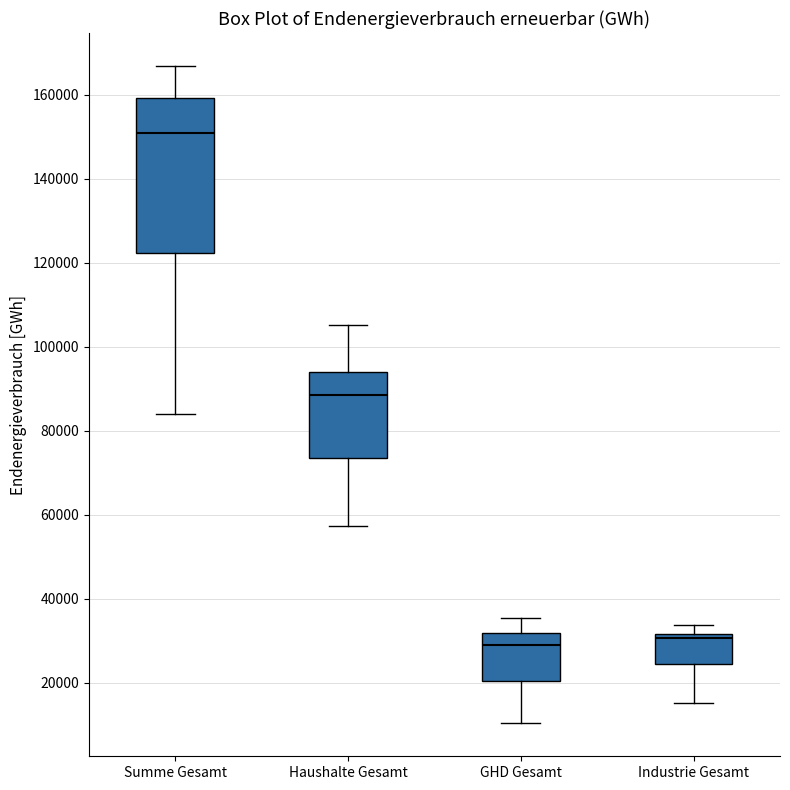

Reading left to right, read every box against the y-axis: the position of its median line, the range the box covers, and the ends of its whiskers. The values are not printed on the chart, so give them approximately, as read against the axis.

Summe Gesamt: median 150000, box 122000 to 160000, whiskers 84000 to 166000
Haushalte Gesamt: median 88000, box 74000 to 94000, whiskers 58000 to 106000
GHD Gesamt: median 28000, box 20000 to 32000, whiskers 10000 to 36000
Industrie Gesamt: median 30000, box 24000 to 32000, whiskers 16000 to 34000